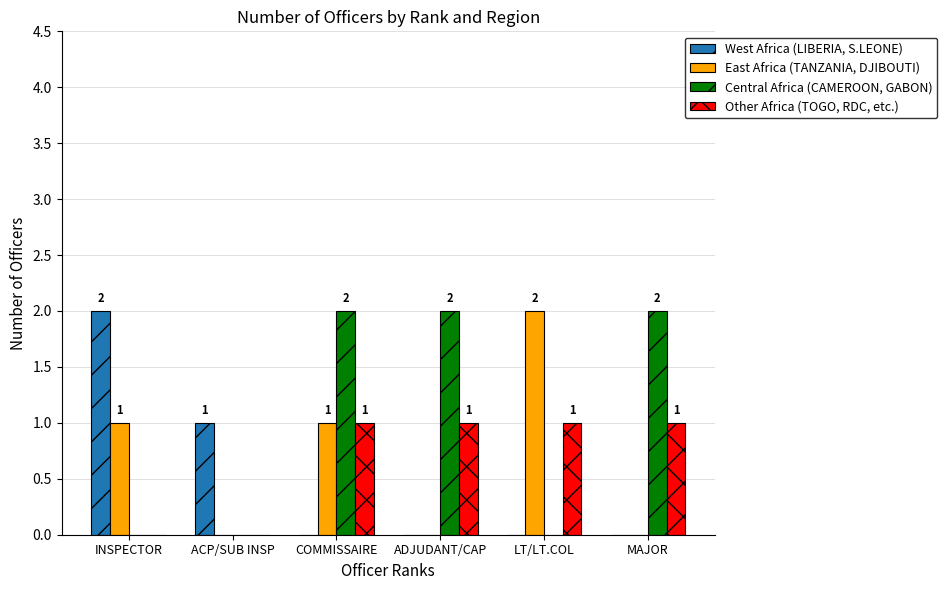

What is the total value across all series at LT/LT.COL?

3